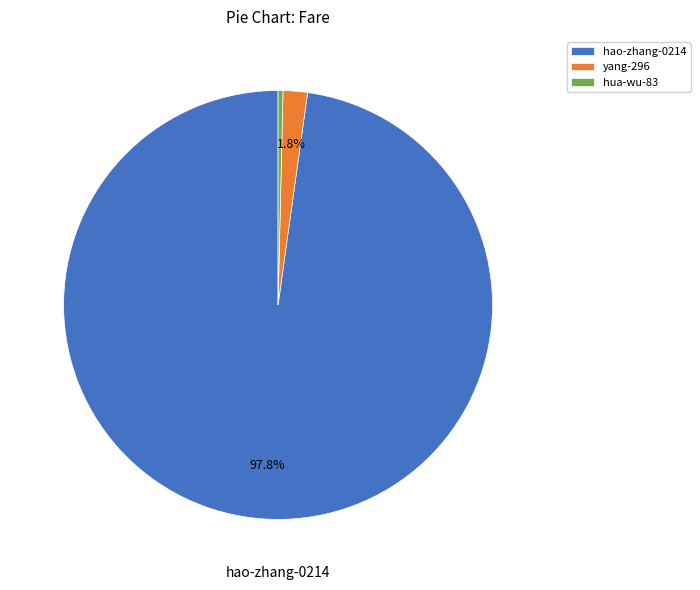

Is hao-zhang-0214 the majority of the pie?

Yes